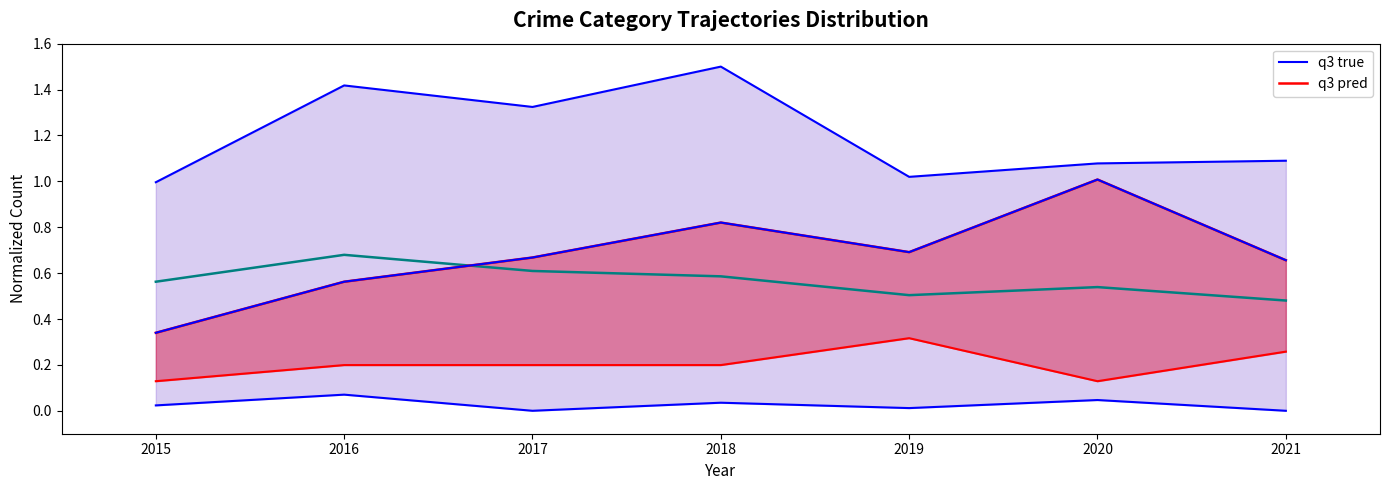

Is it true that q3 pred equals 1.6 at 2020?

False